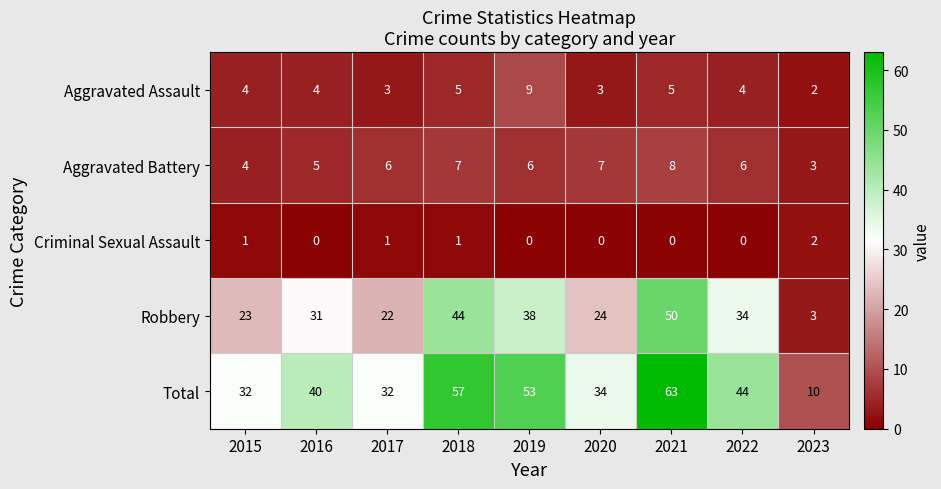

How many distinct data groups are displayed?

5